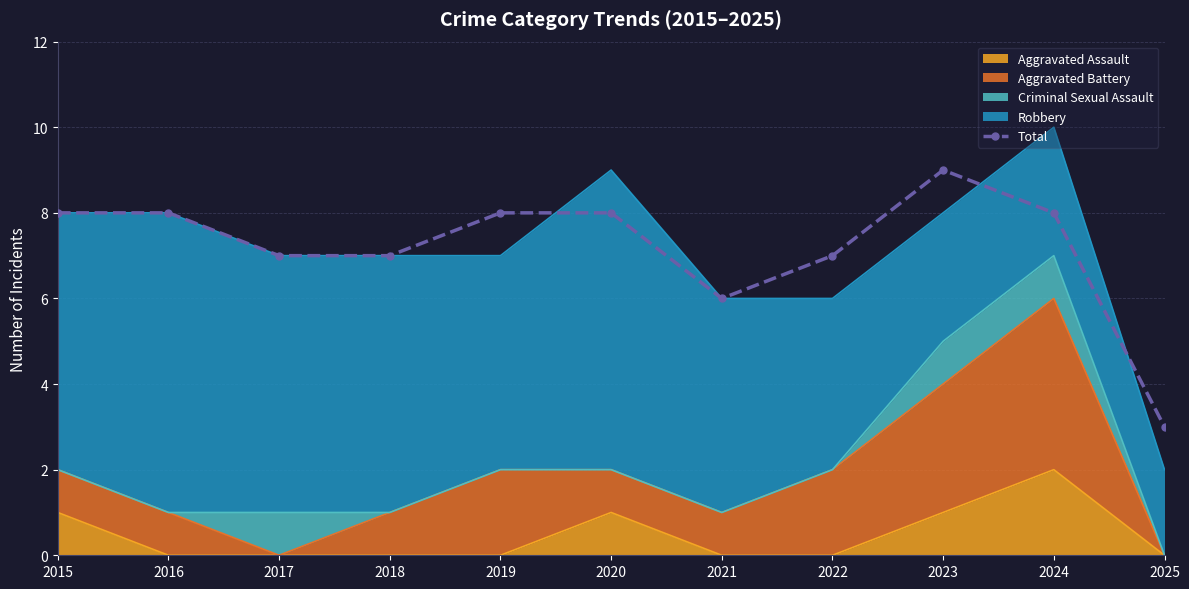

How many lines are shown in the chart?

1